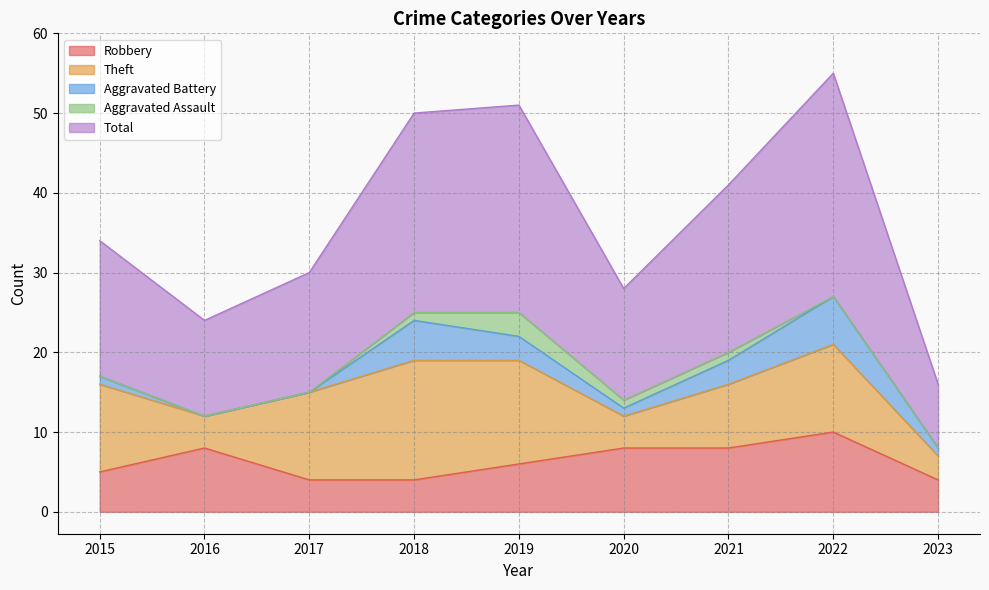

How many Robbery values are between 4 and 8?

8